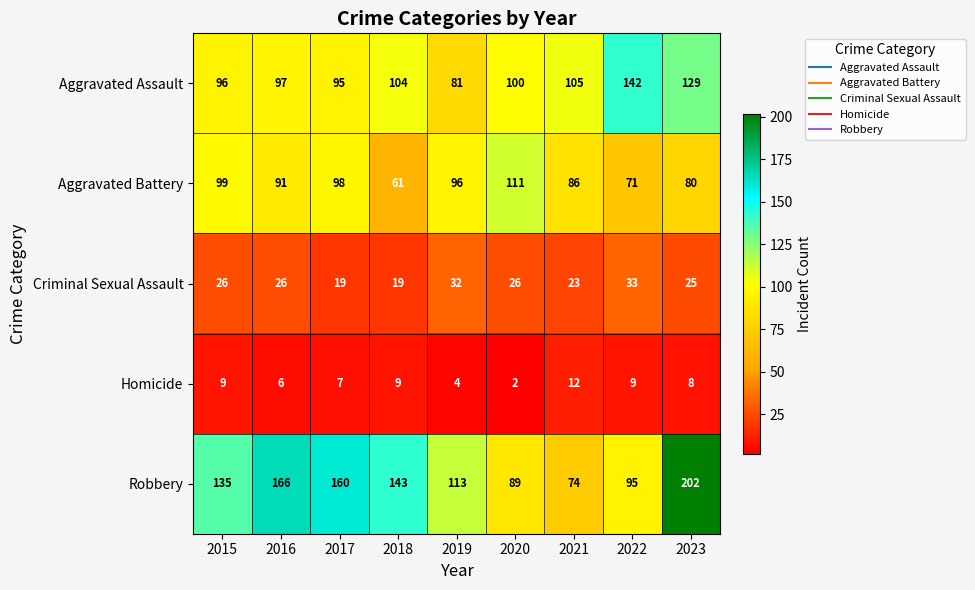

What is the greatest value displayed?

202